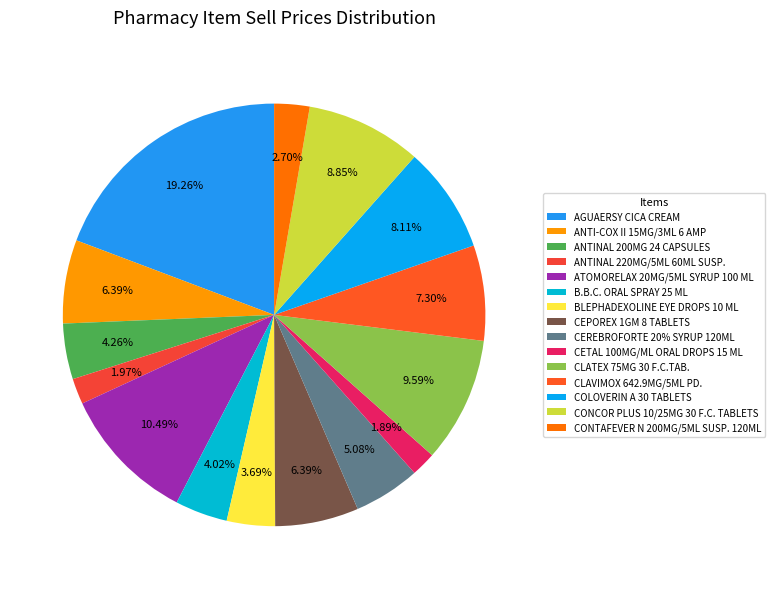

To the nearest percent, what is the difference between the largest and smallest slice percentages?

17%